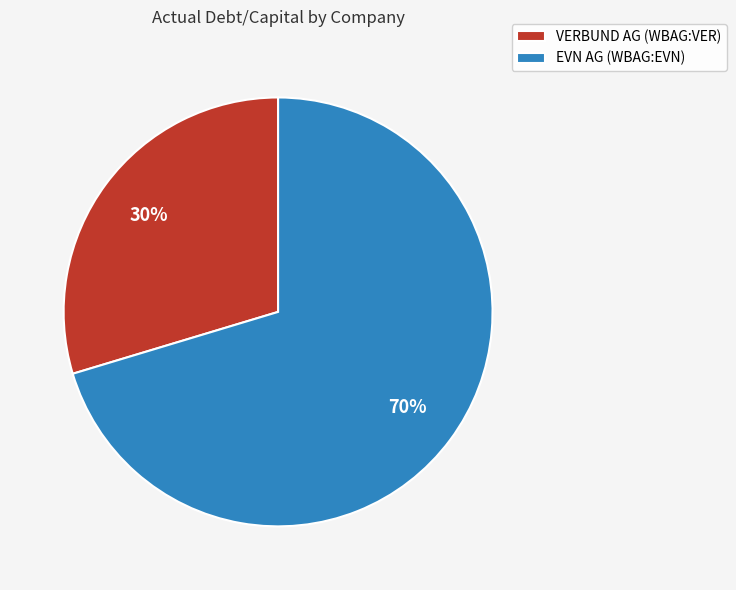

Is there a majority slice in this chart?

Yes